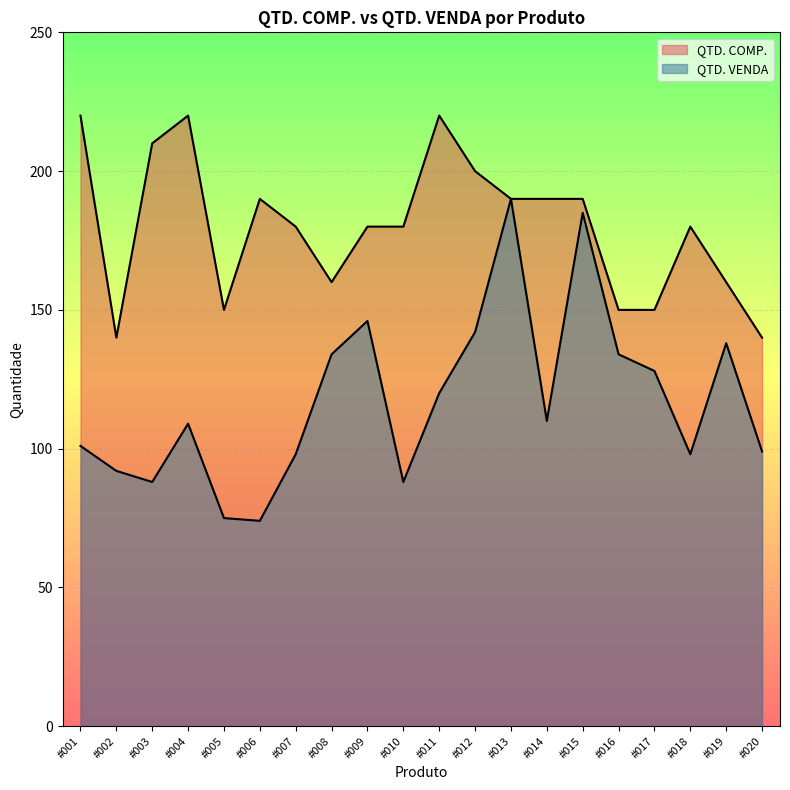

How many values in the QTD. COMP. series are below 180?

7